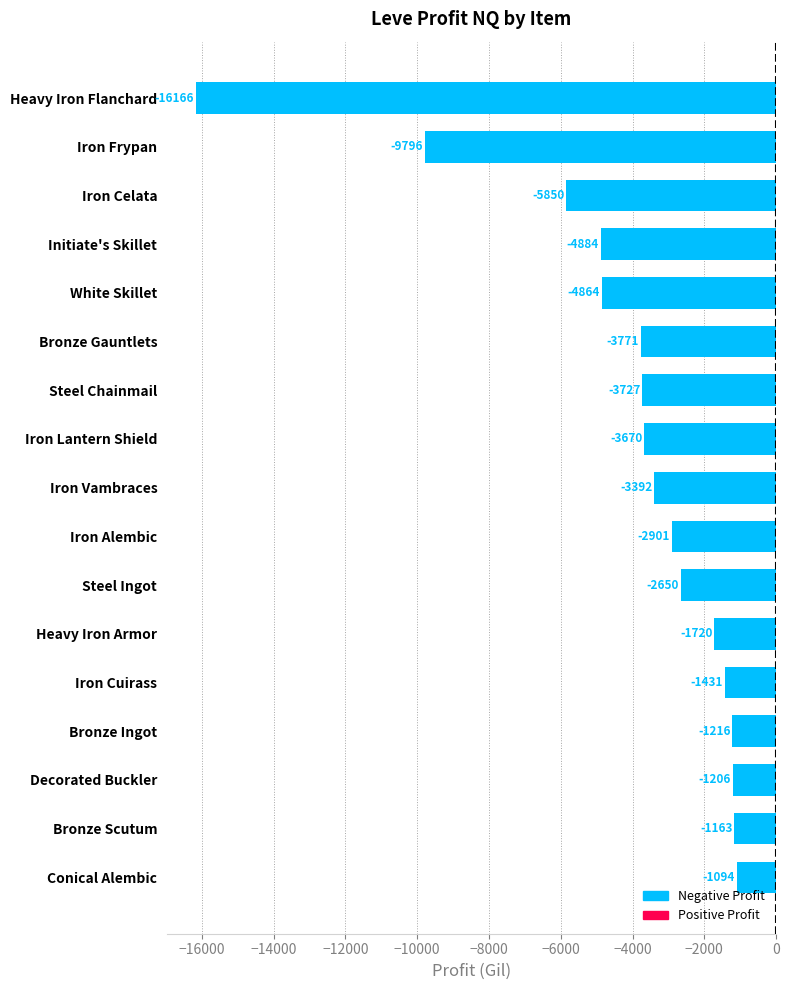

What is the difference between the values at Iron Lantern Shield and Conical Alembic?

2576.0